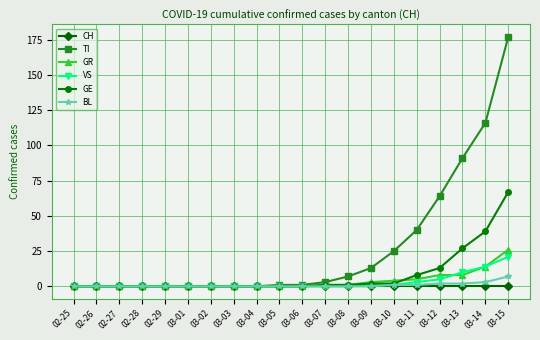

The GE series shows 33 at 03-03. True or false?

False